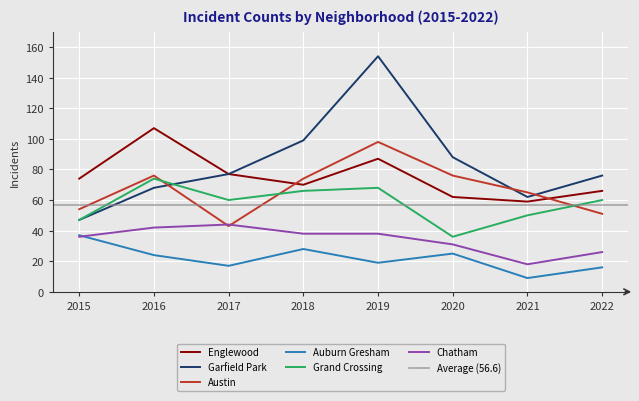

What is the spread (max minus min) of values at 2017?

60